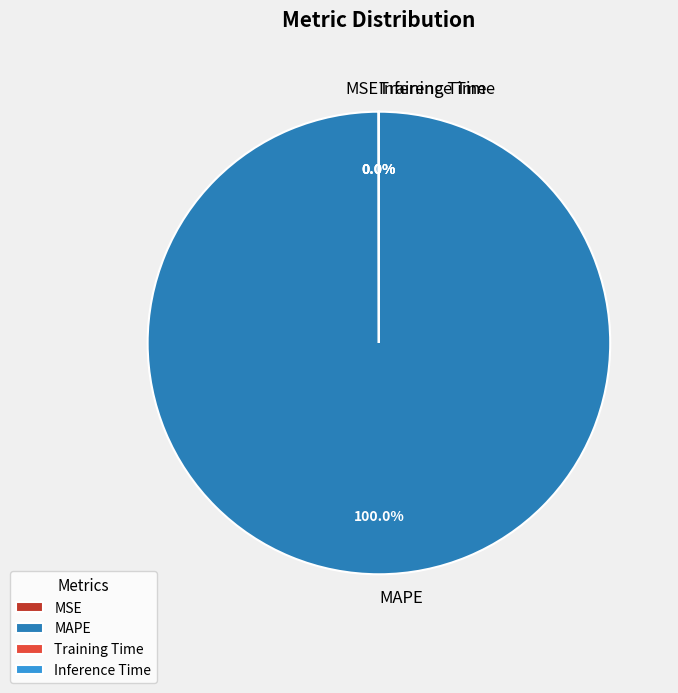

Which category has the biggest portion of the pie?

MAPE